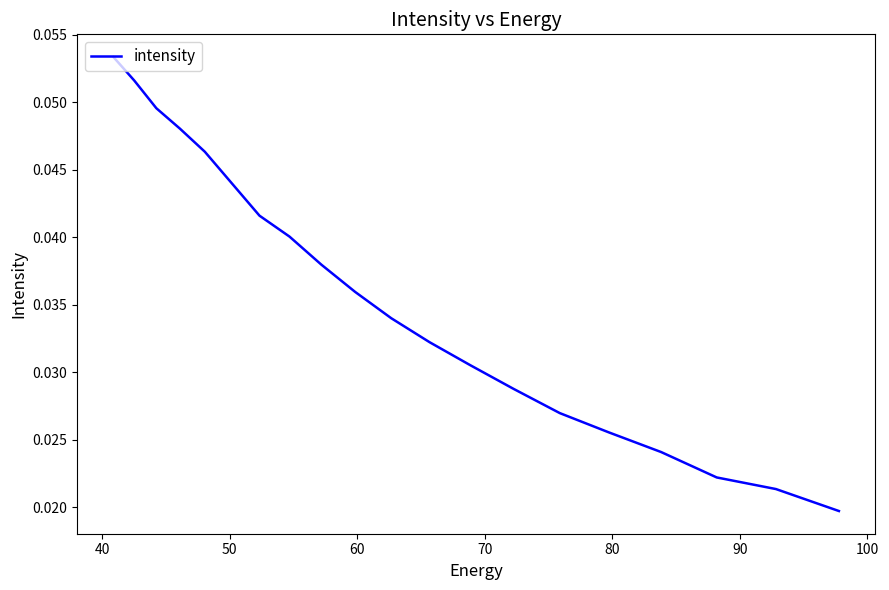

How many data points does each series have?

20